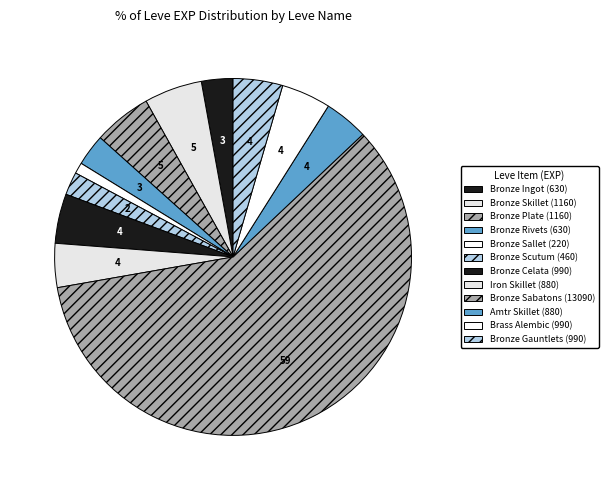

How many segments does this pie chart have?

12